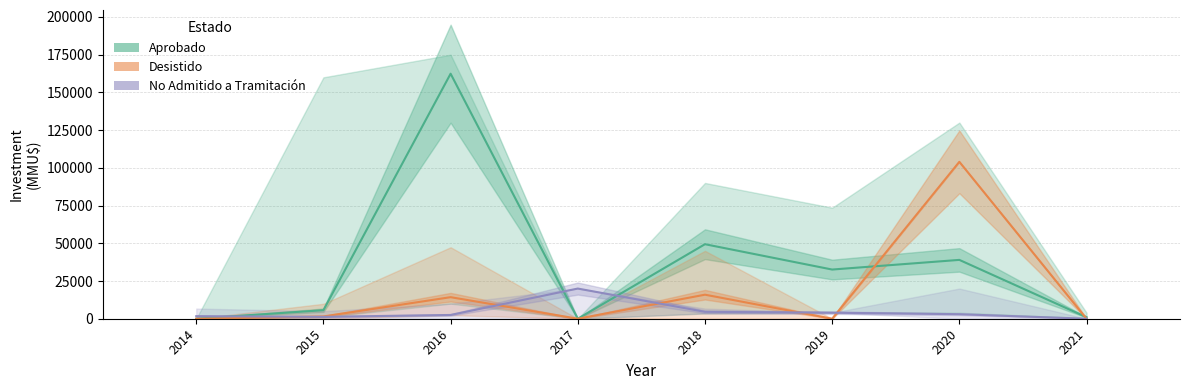

Reading left to right, what are all the values shown in this chart?

Aprobado: 10	5665	162407	0	49400	32600	39000	1000
Desistido: 0	1519	14281	0	15934	0	104000	0
No Admitido a Tramitación: 1688	1250	2500	20000	4583	4000	3000	0